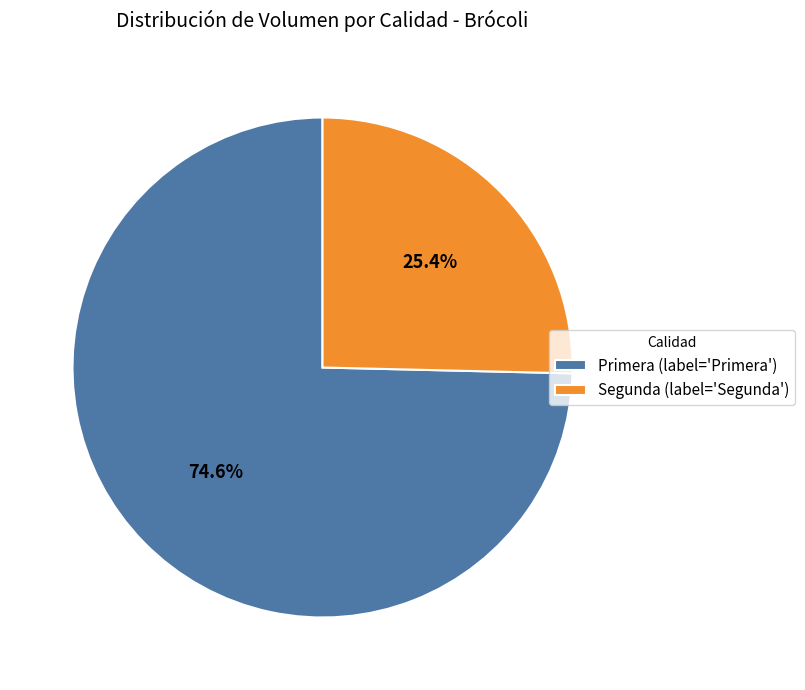

What is the ratio of the value at Segunda (label='Segunda') to the value at Primera (label='Primera')?

0.3